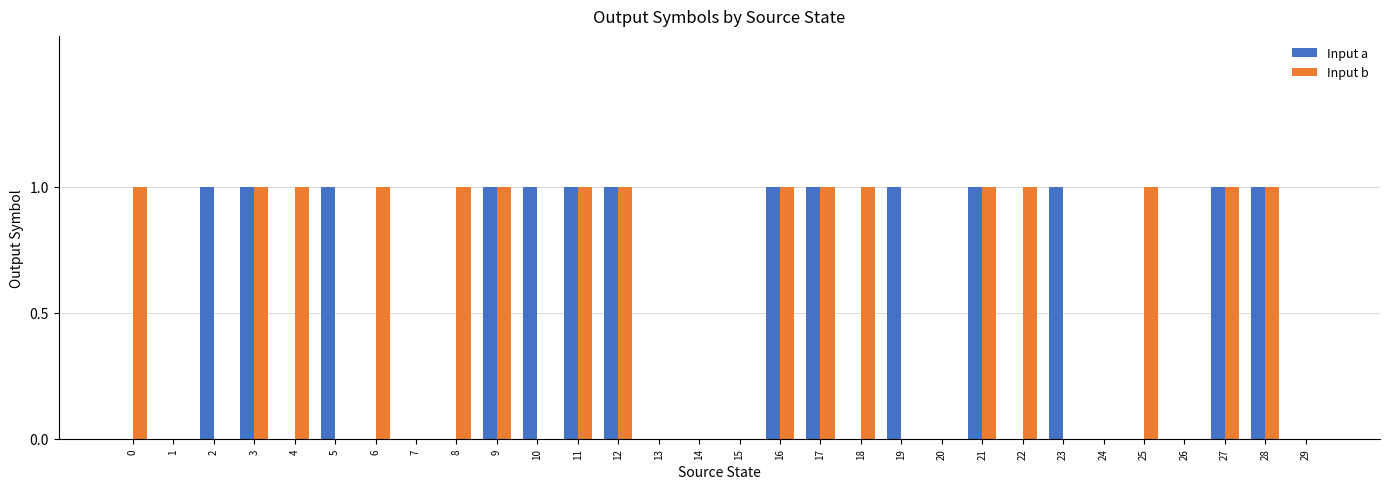

True or false: Input b has a value of 1 at 6.

True